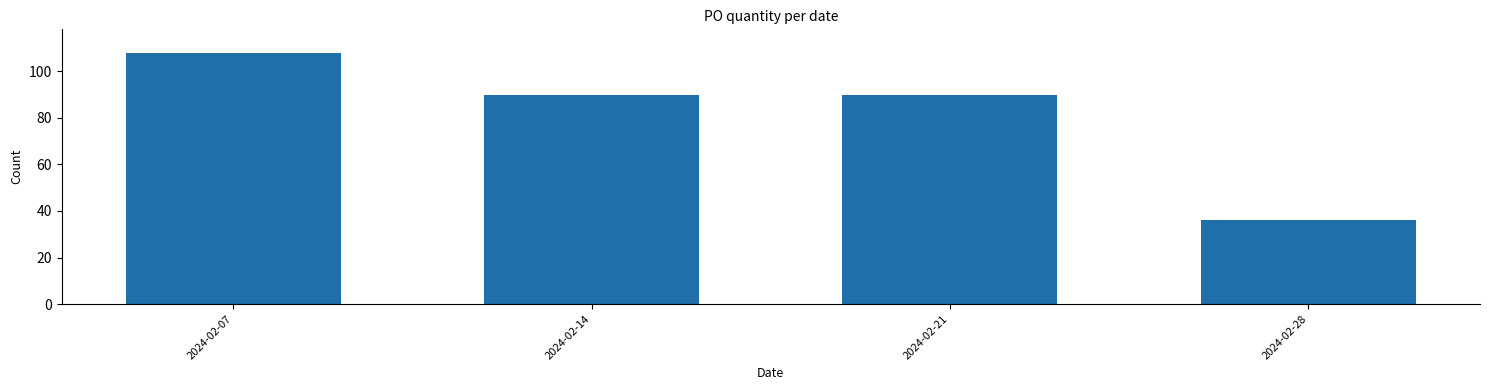

Reading left to right, transcribe all the data shown in this chart.

108	90	90	36